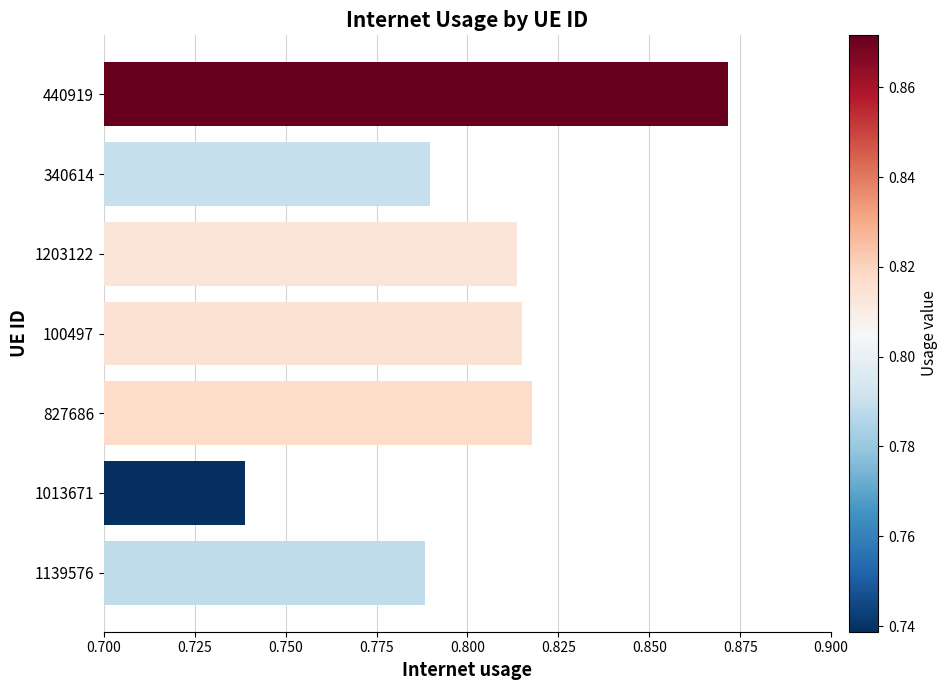

Where is the data nearest to the value 0?

1013671